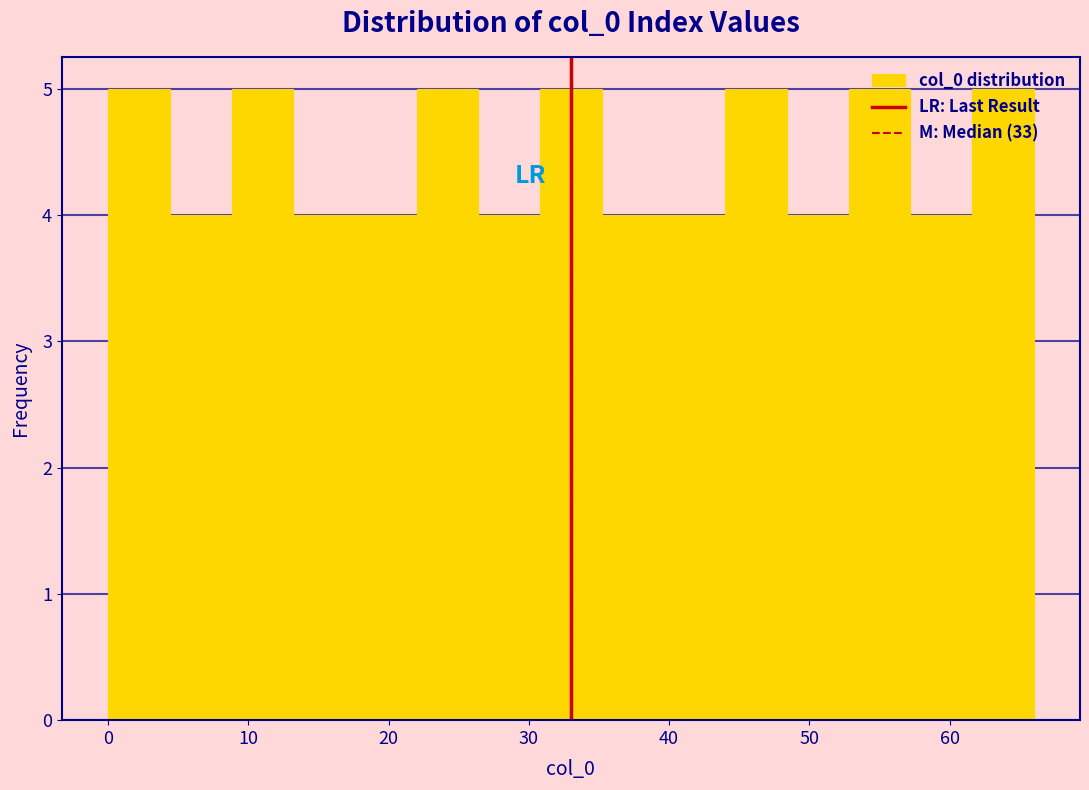

What is the height of the bar covering 8.8 to 13.2 on the x-axis? Neither the bar edges nor the heights are printed on the chart, so give them approximately, as read against the axes.

5